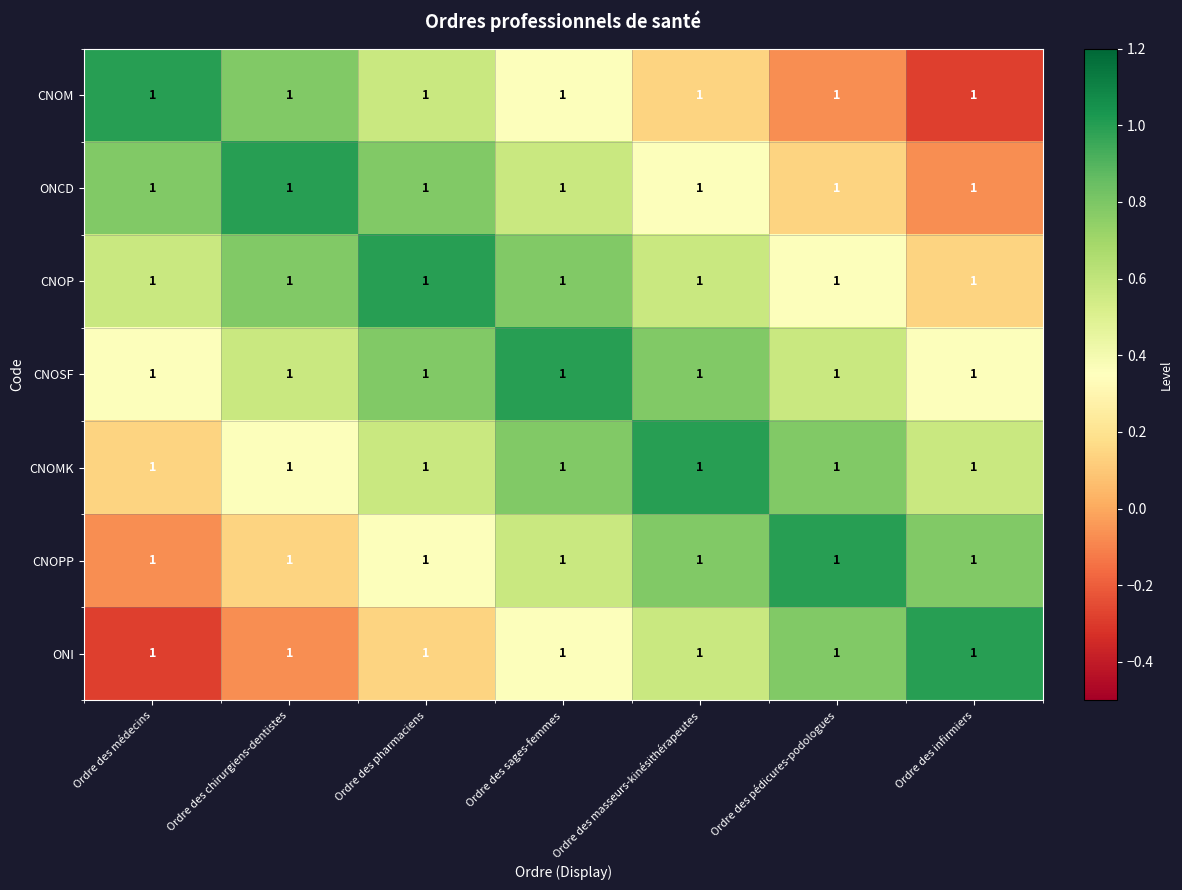

Which series has the largest total across all categories?

CNOSF